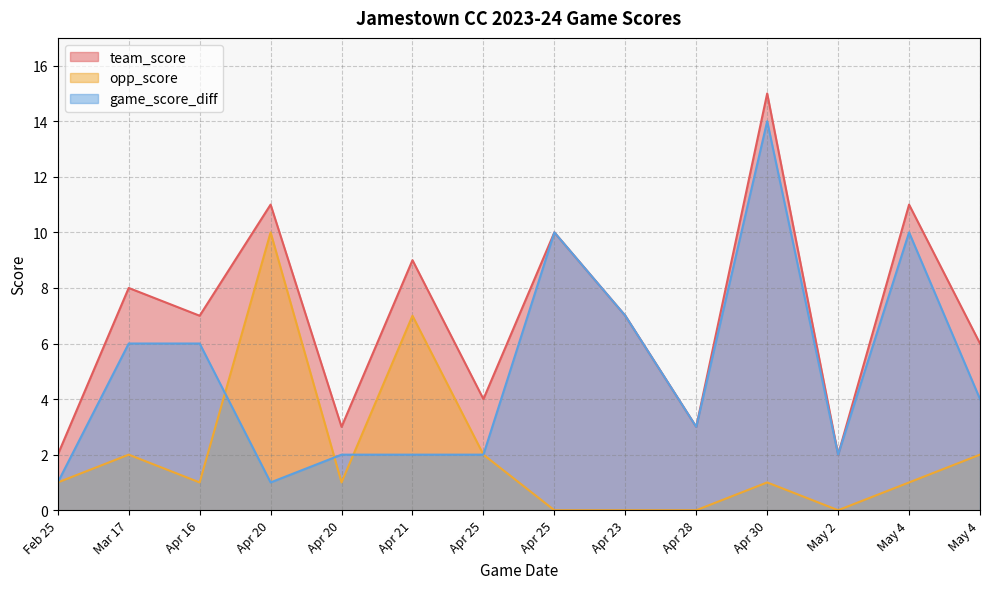

At which category does the chart reach its peak across all series?

Apr 30